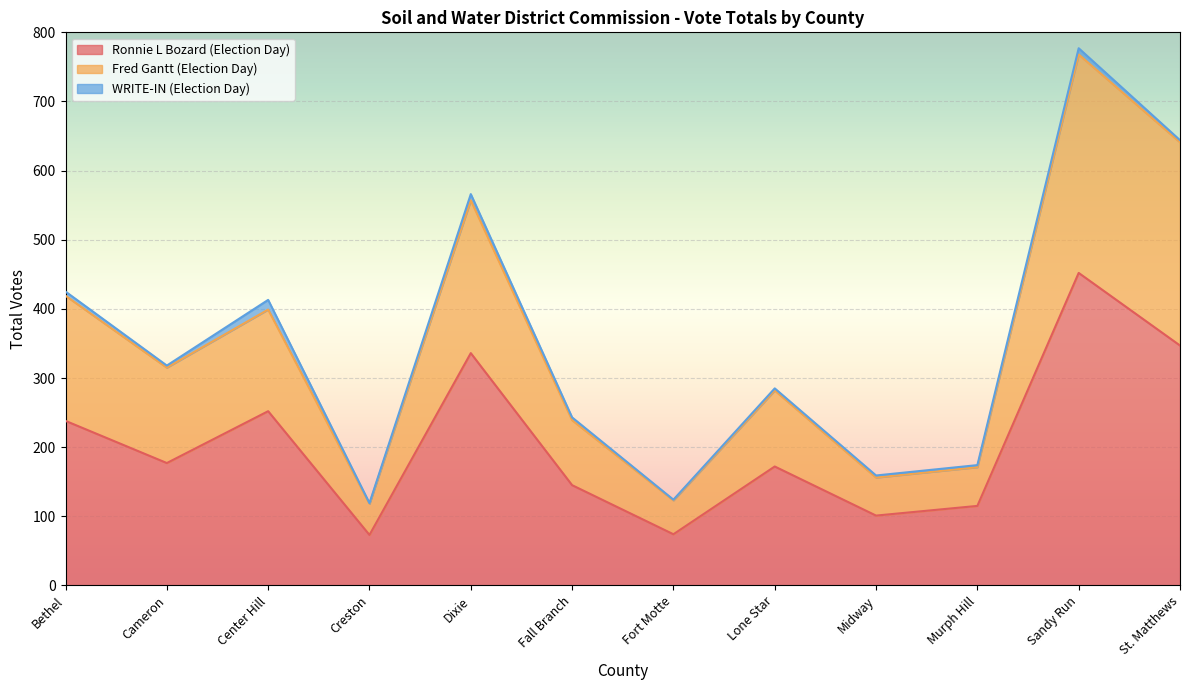

True or false: Ronnie L Bozard (Election Day) has more than 0 points higher than both neighbors.

True